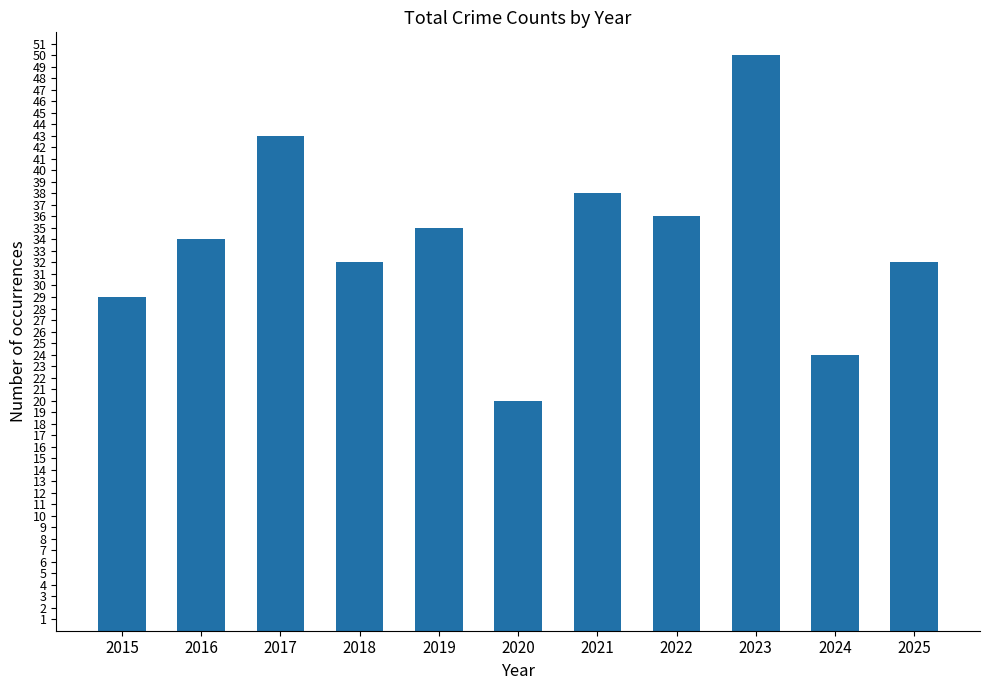

What is the difference between the values at 2017 and 2022?

7